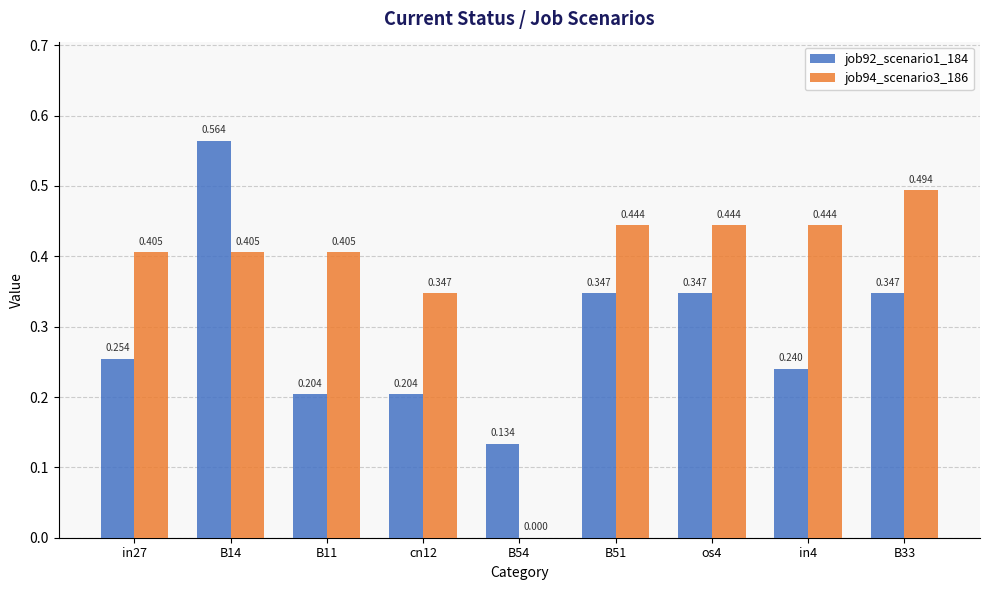

How many groups of bars are there?

9